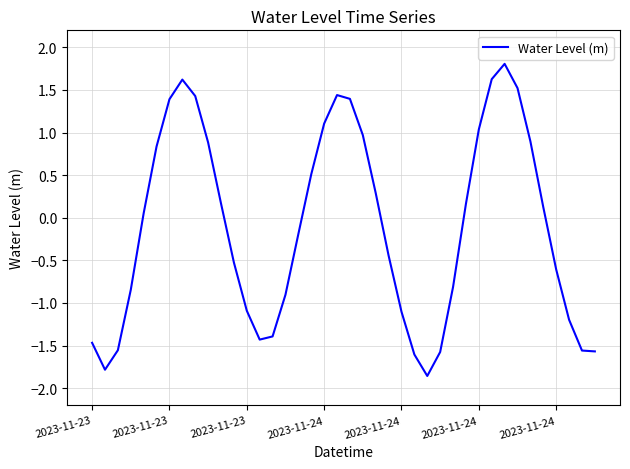

What is the minimum value shown in the chart?

-1.9